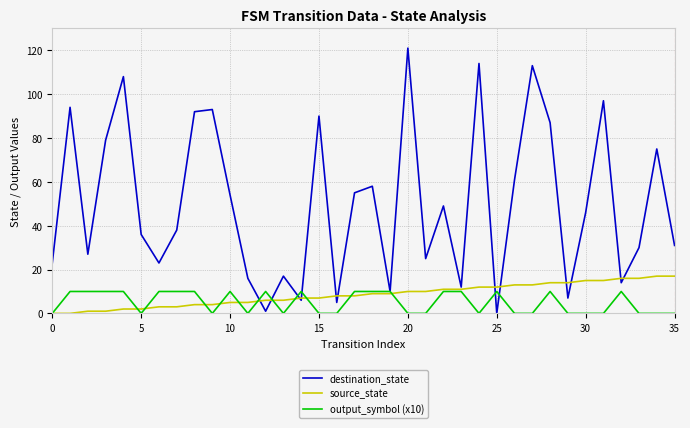

Which series has the largest range (max minus min)?

destination_state